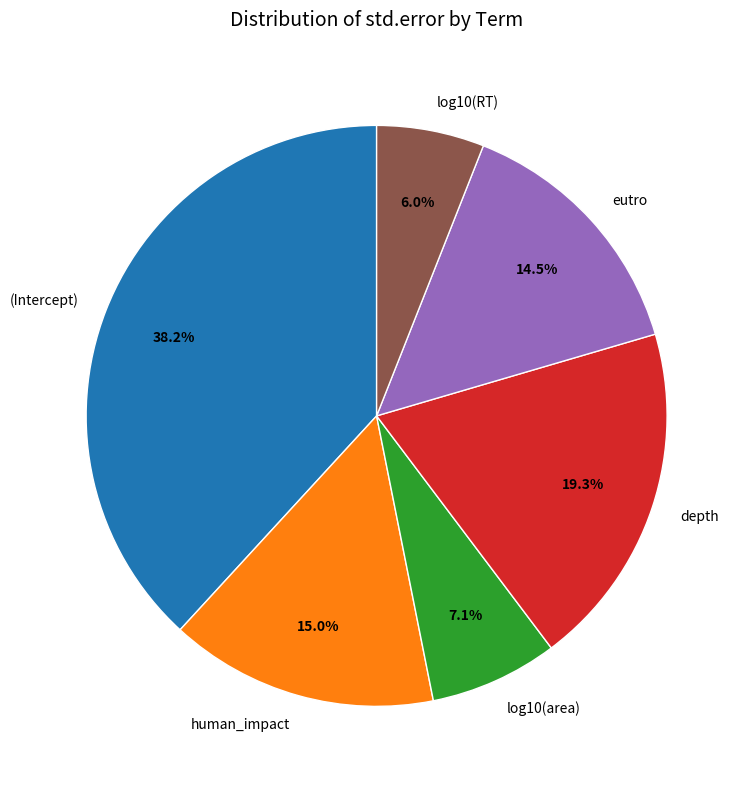

Which category has the smallest portion of the pie?

log10(RT)